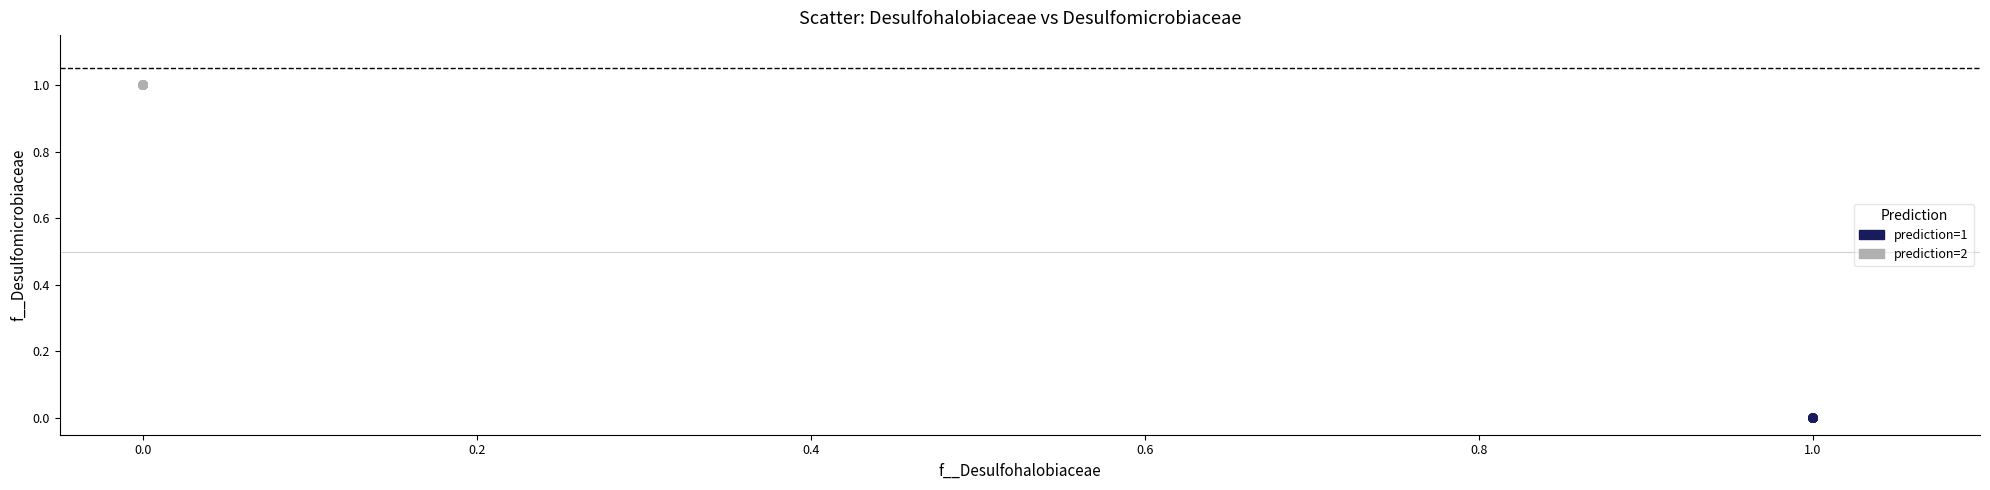

Which series reaches the minimum Y coordinate?

prediction=1